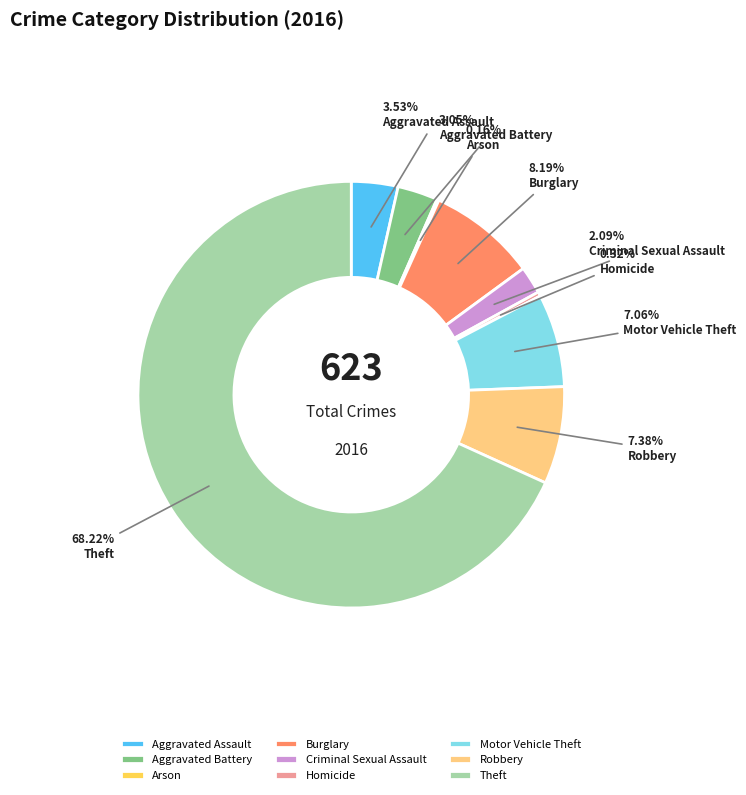

Does Motor Vehicle Theft represent more than half of the total?

No